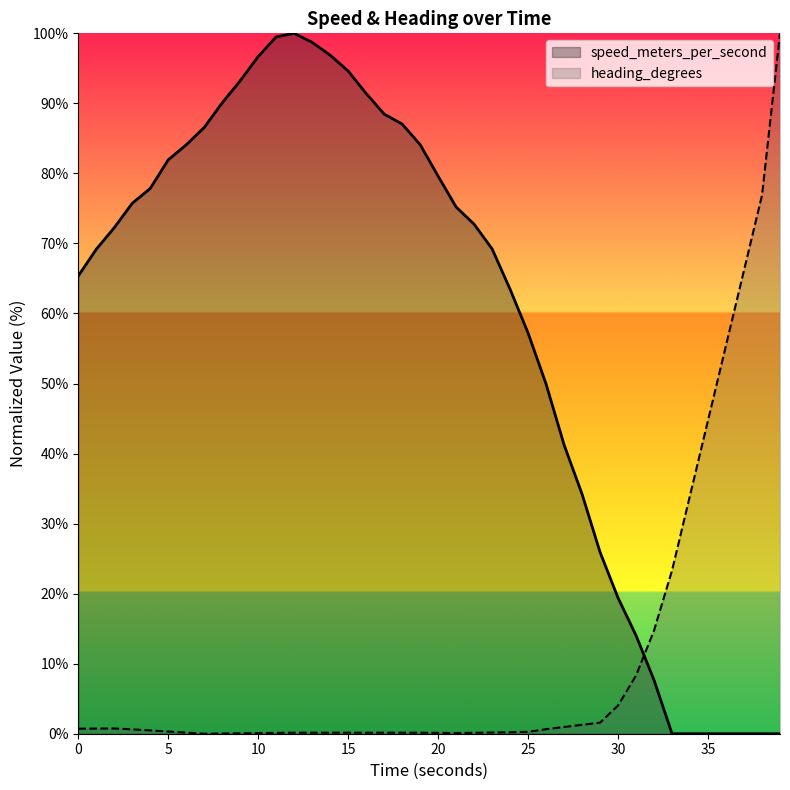

Which series has the largest total across all categories?

speed_meters_per_second